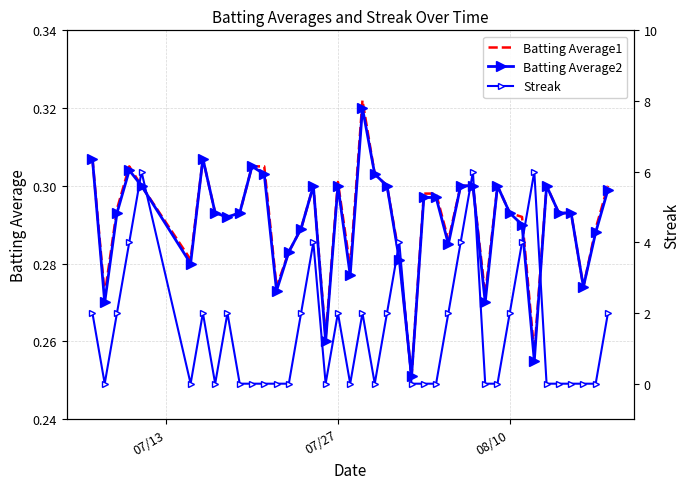

What value does the Batting Average2 series have at 07/27?

0.3